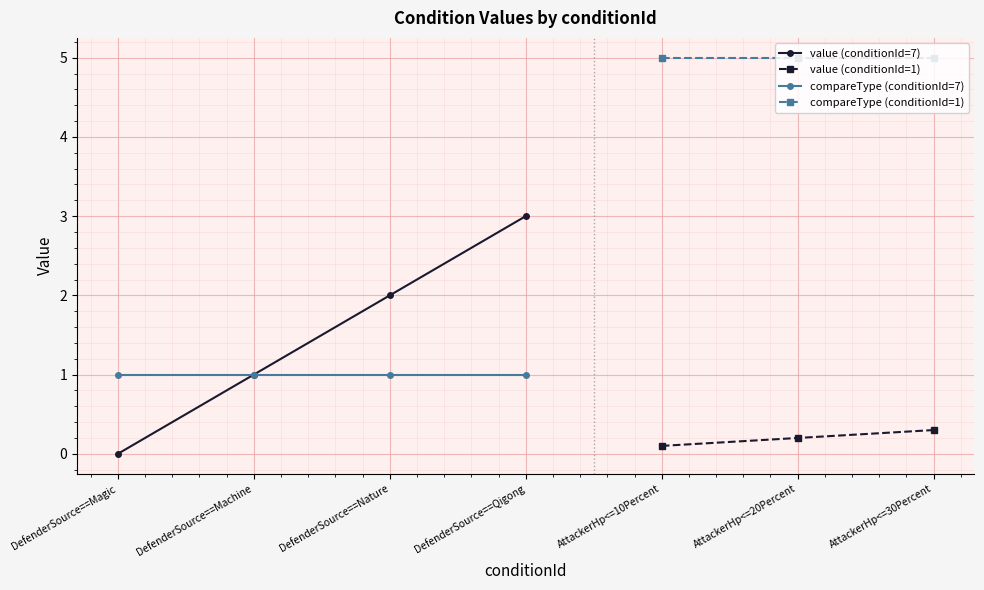

Rank the series by their average value, from lowest to highest.

value, compareType